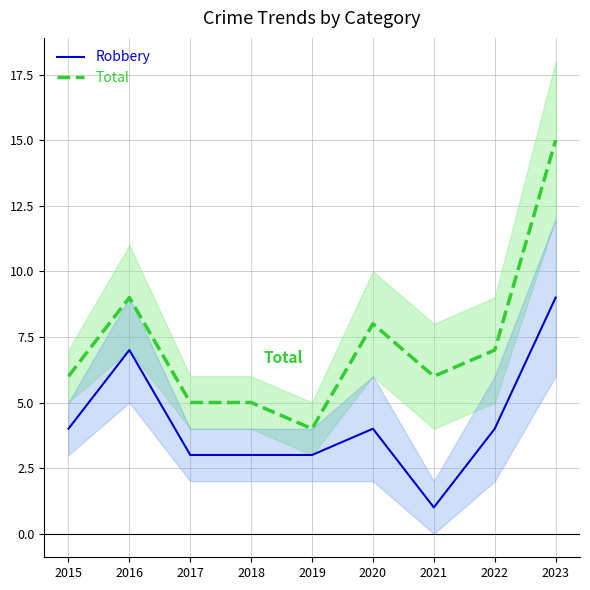

What is the difference between the second highest and minimum values in the Robbery series?

6